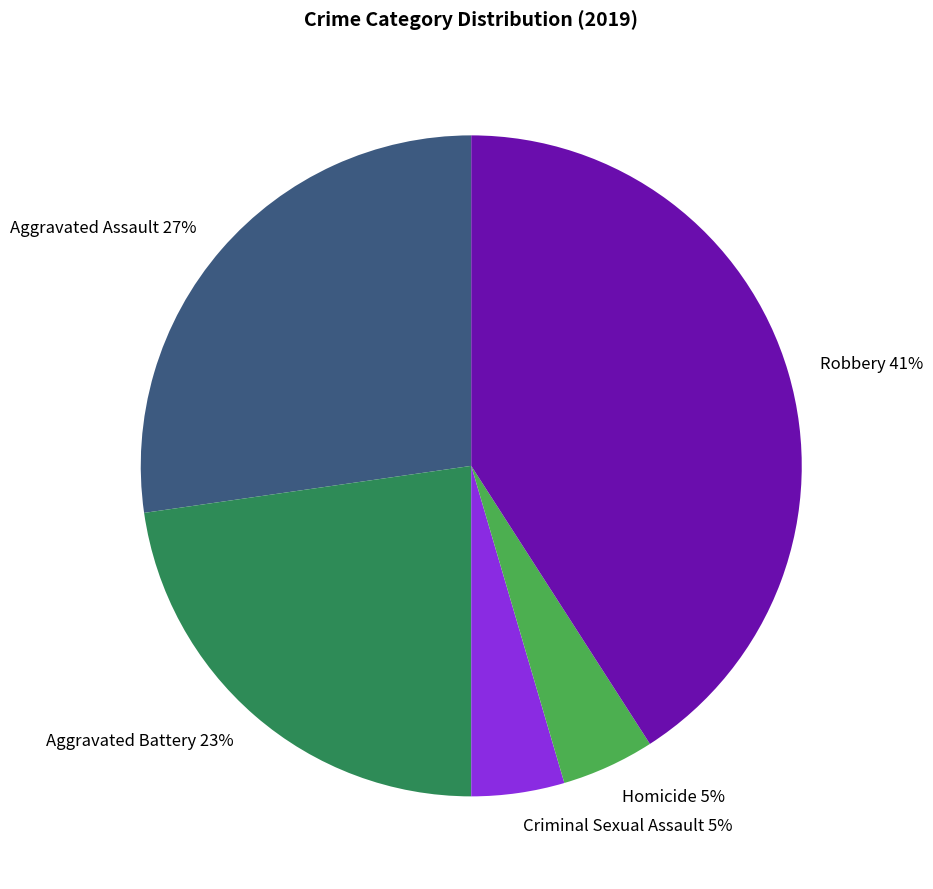

To the nearest percent, what is the difference between the largest and smallest slice percentages?

36%